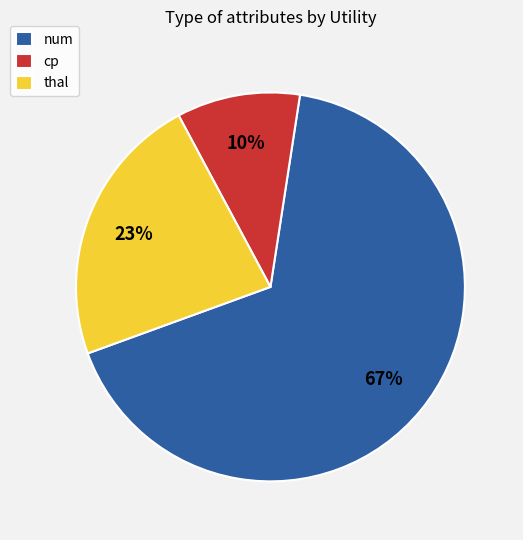

To the nearest percent, what is the difference between the thal and num slice percentages?

44%